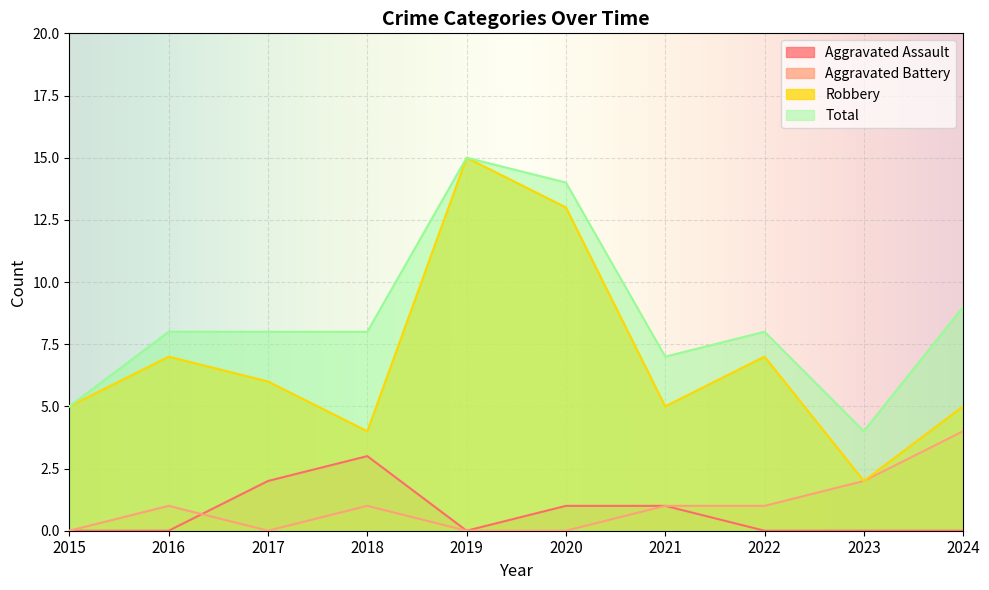

Reading left to right, list all the values displayed in this chart.

Aggravated Assault: 0	0	2	3	0	1	1	0	0	0
Aggravated Battery: 0	1	0	1	0	0	1	1	2	4
Robbery: 5	7	6	4	15	13	5	7	2	5
Total: 5	8	8	8	15	14	7	8	4	9